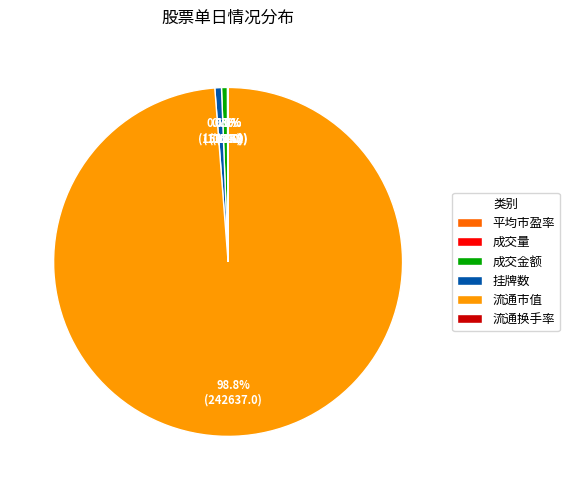

To the nearest percent, what portion does 挂牌数 represent?

1%